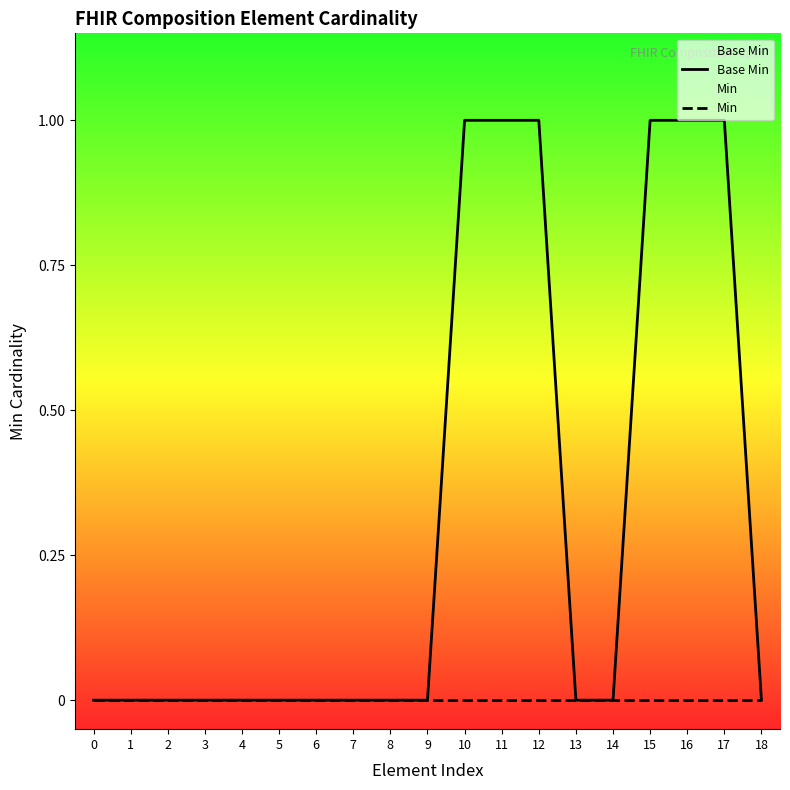

Which series has the largest total across all categories?

Base Min